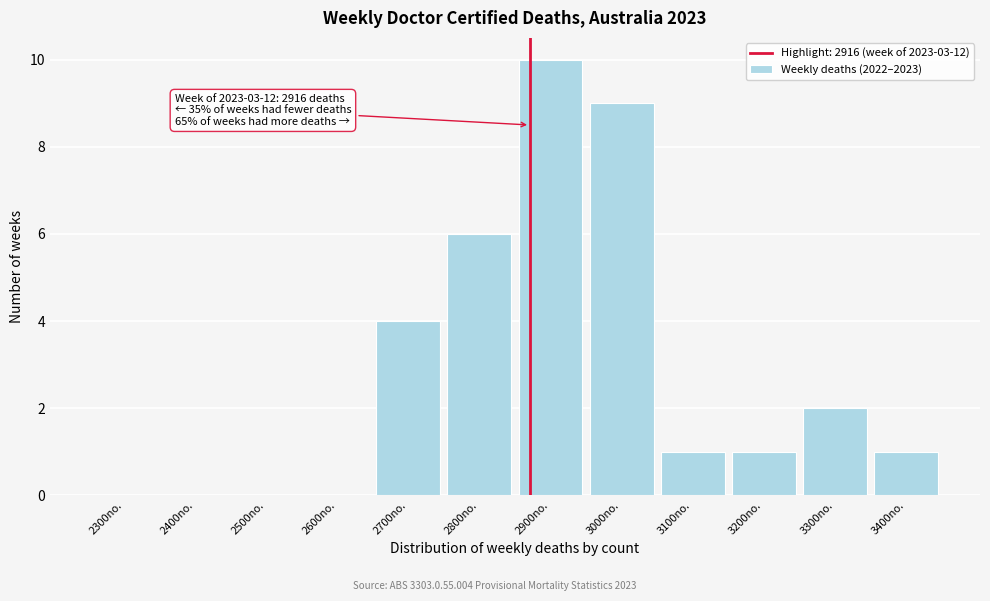

Reading right to left, list all the values displayed in this chart.

3400no.=1	3300no.=2	3200no.=1	3100no.=1	3000no.=9	2900no.=10	2800no.=6	2700no.=4	2600no.=0	2500no.=0	2400no.=0	2300no.=0